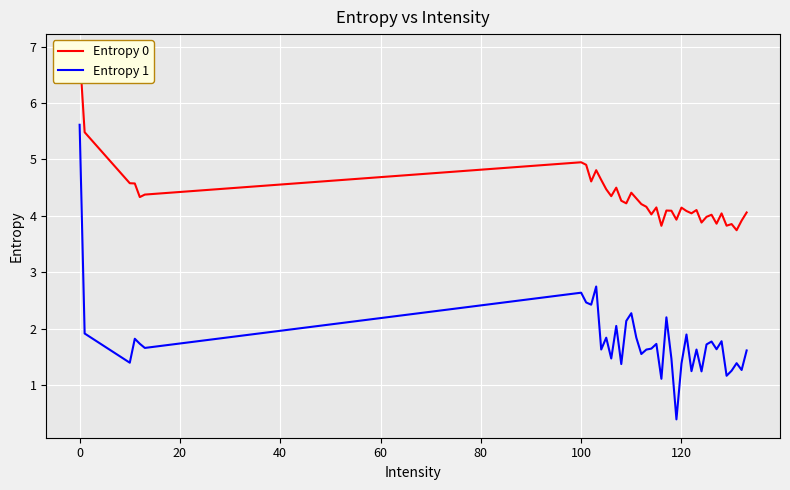

Reading left to right, extract all data points from this chart.

Entropy 0: 6.9	5.5	4.6	4.6	4.3	4.4	4.9	4.9	4.6	4.8	4.6	4.5	4.3	4.5	4.3	4.2	4.4	4.3	4.2	4.2	4.0	4.1	3.8	4.1	4.1	3.9	4.1	4.1	4.0	4.1	3.9	4.0	4.0	3.9	4.0	3.8	3.9	3.7	3.9	4.1
Entropy 1: 5.6	1.9	1.4	1.8	1.7	1.7	2.6	2.5	2.4	2.7	1.6	1.8	1.5	2.0	1.4	2.1	2.3	1.8	1.6	1.6	1.6	1.7	1.1	2.2	1.5	0.4	1.4	1.9	1.2	1.6	1.2	1.7	1.8	1.6	1.8	1.2	1.3	1.4	1.3	1.6